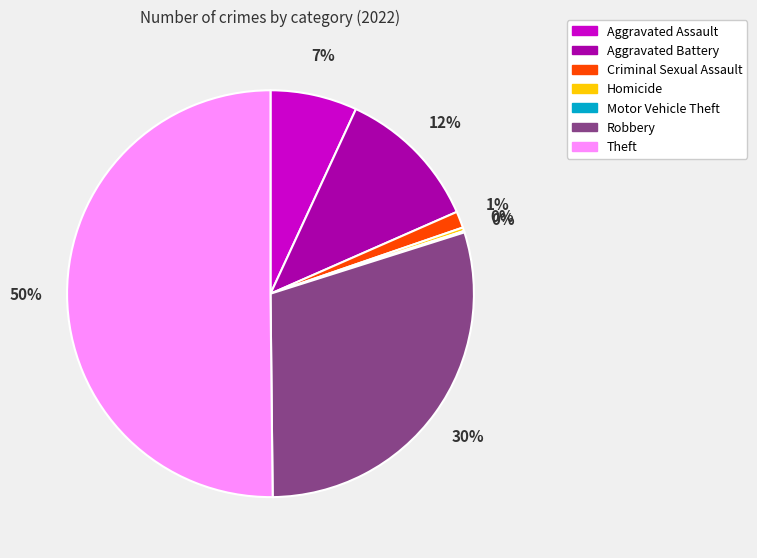

To the nearest percent, what is the average slice percentage?

14%